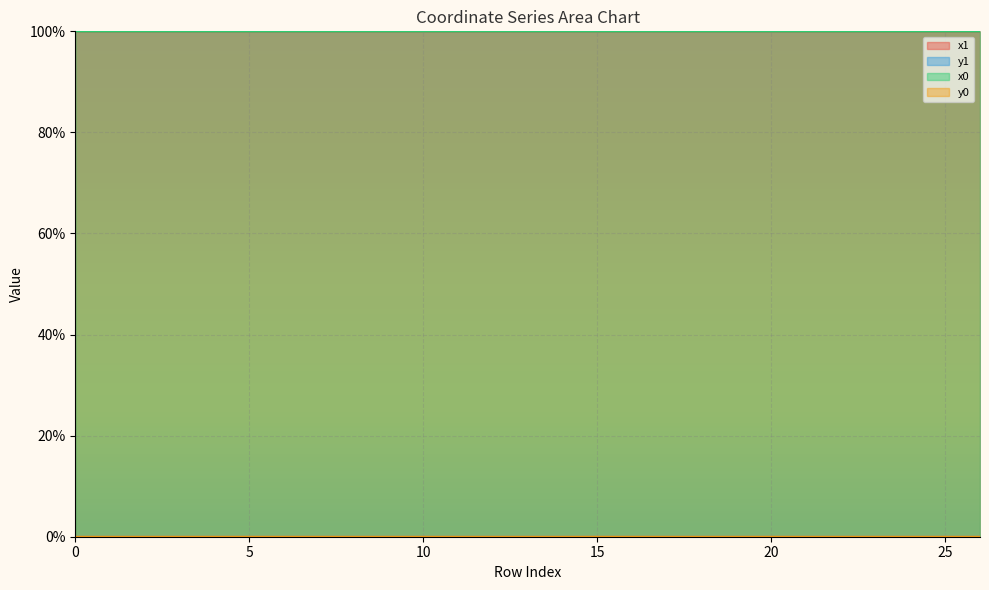

How many times do y1 and y0 cross each other?

16